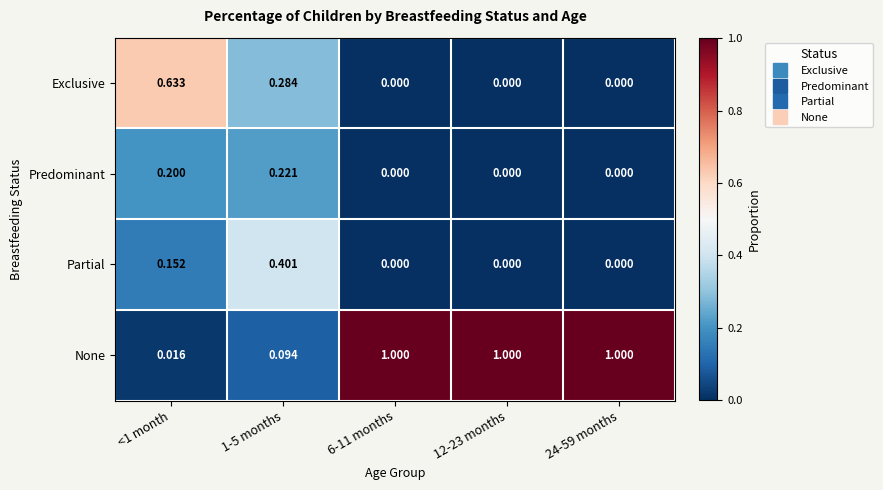

Which series has the largest total across all categories?

None